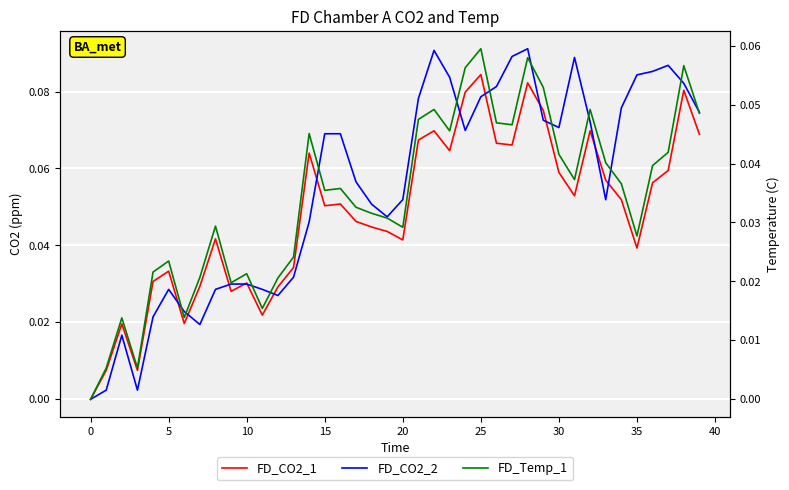

Between 35 and 20, which series saw the biggest shift?

FD_CO2_2